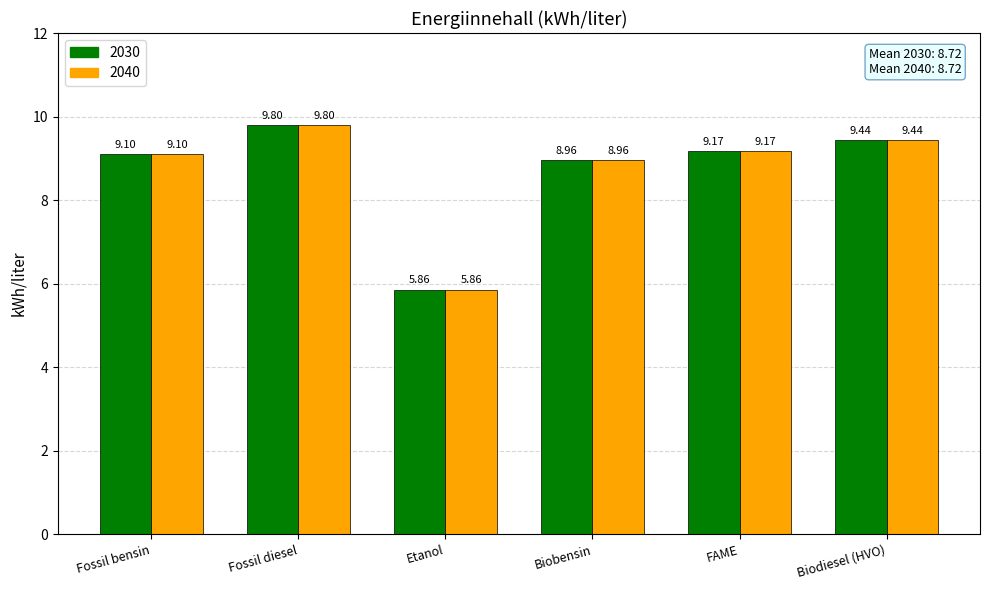

What is the difference between the maximum and second lowest values in the 2040 series?

0.8